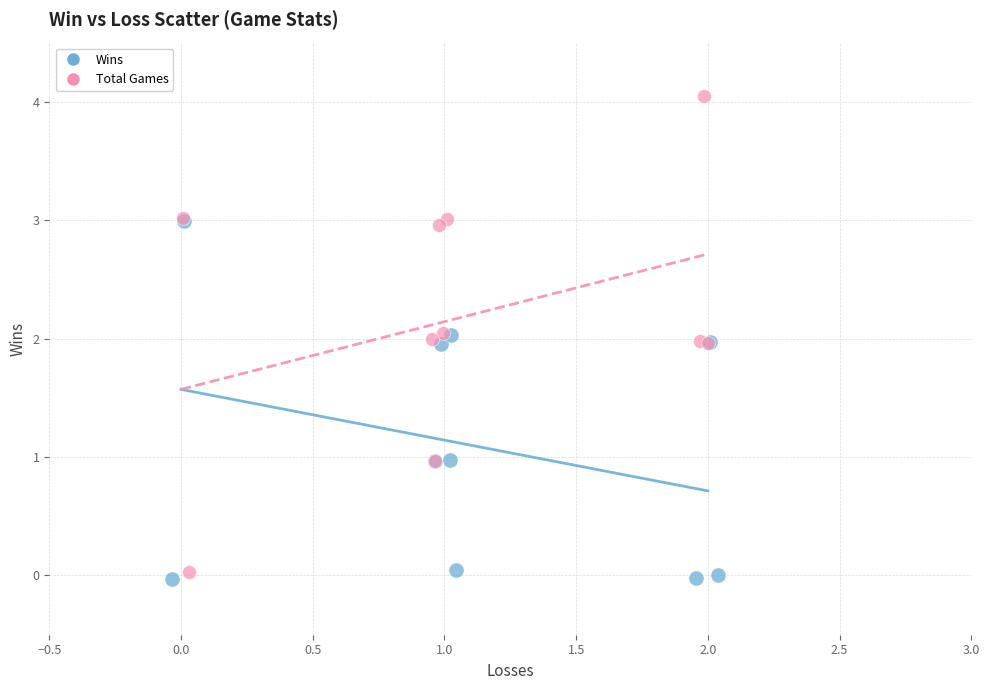

Which series has the widest spread of Y values?

Total Games